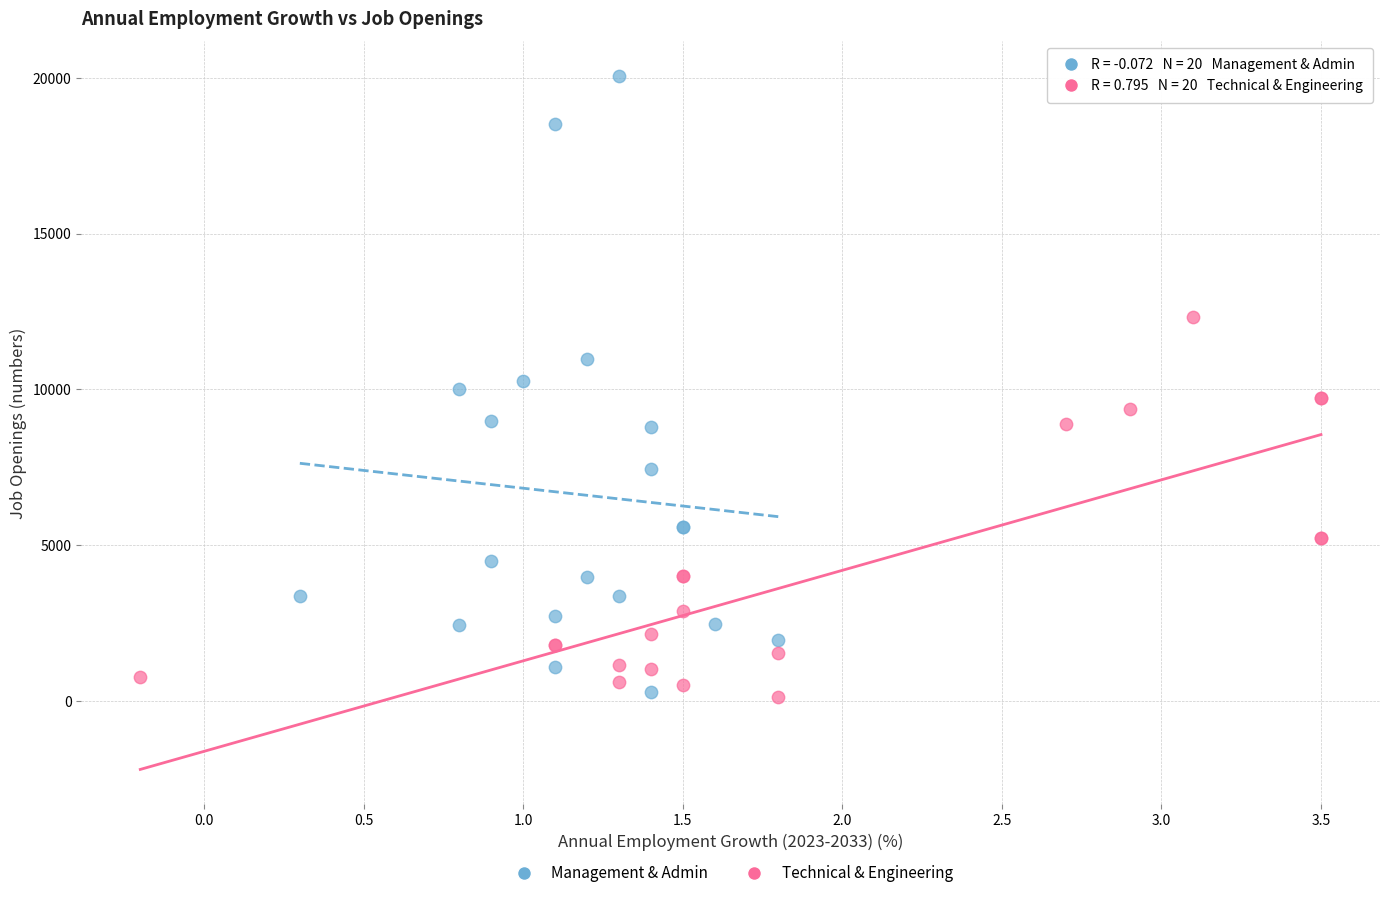

Which series reaches the maximum Y coordinate?

Management & Admin